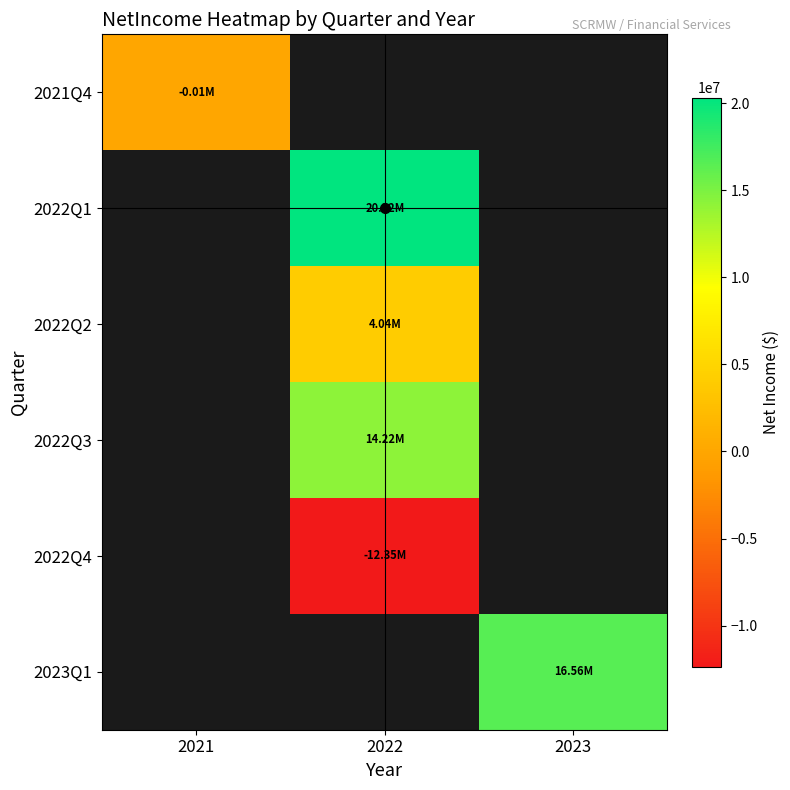

At how many categories does at least one series exceed 107186?

2